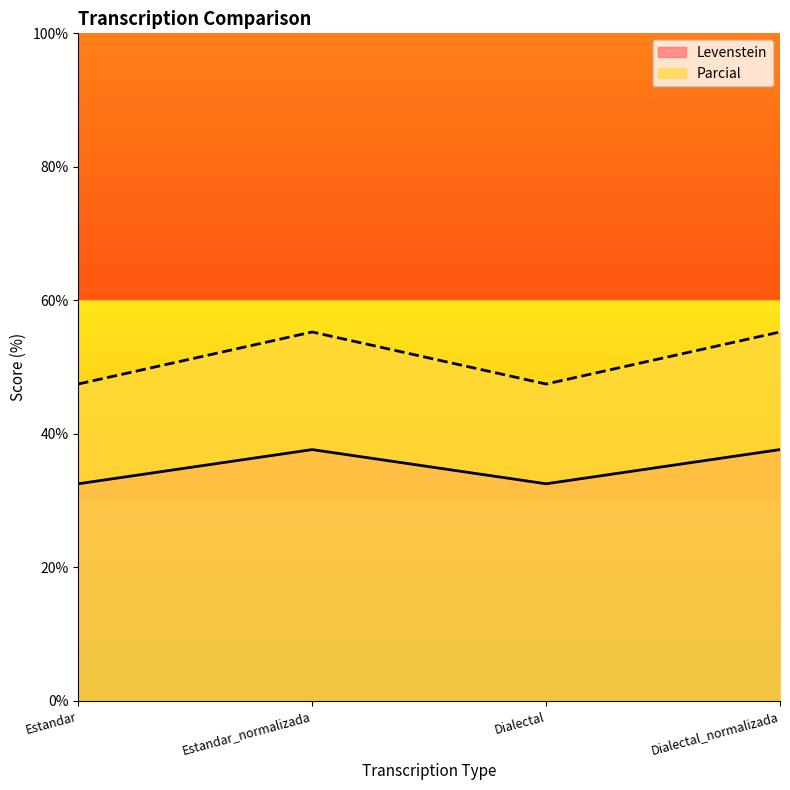

Reading left to right, what are all the values shown in this chart?

Levenstein: 32.5	37.6	32.5	37.6
Parcial: 47.5	55.3	47.5	55.3